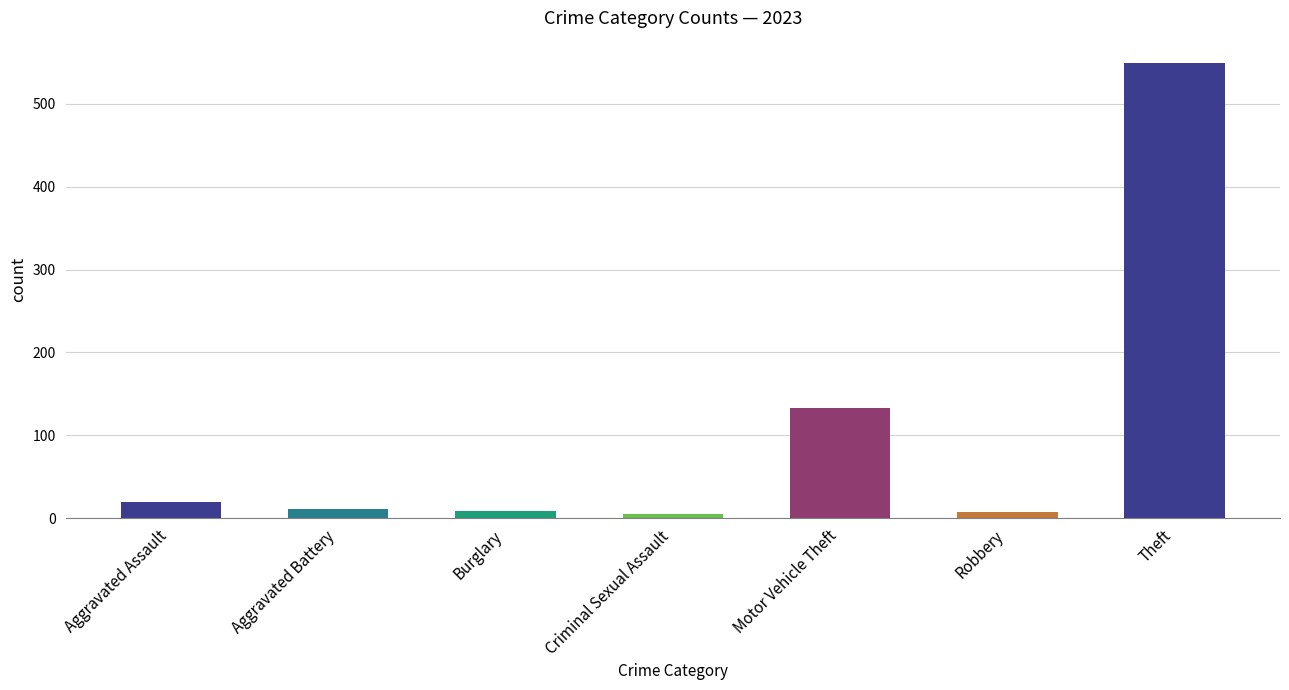

What is the label of the 5th bar from the right?

Burglary